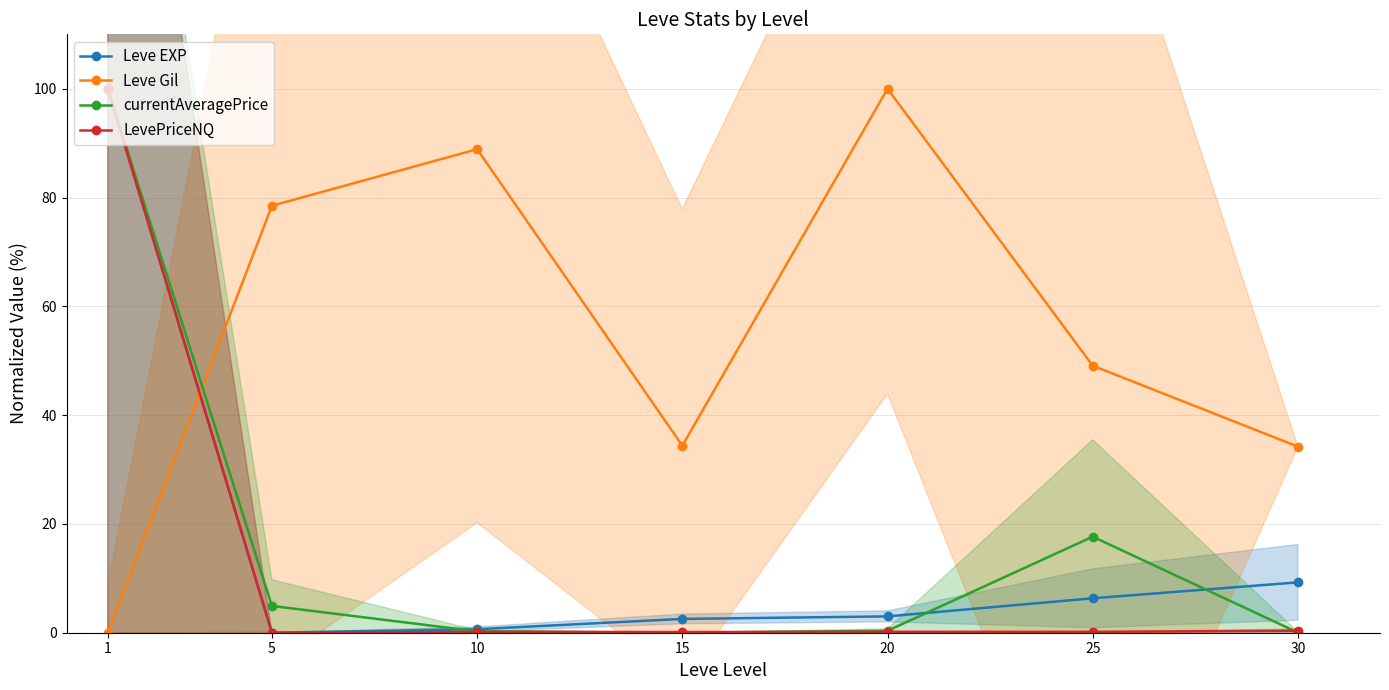

The LevePriceNQ series shows 0.2 at 25. True or false?

False